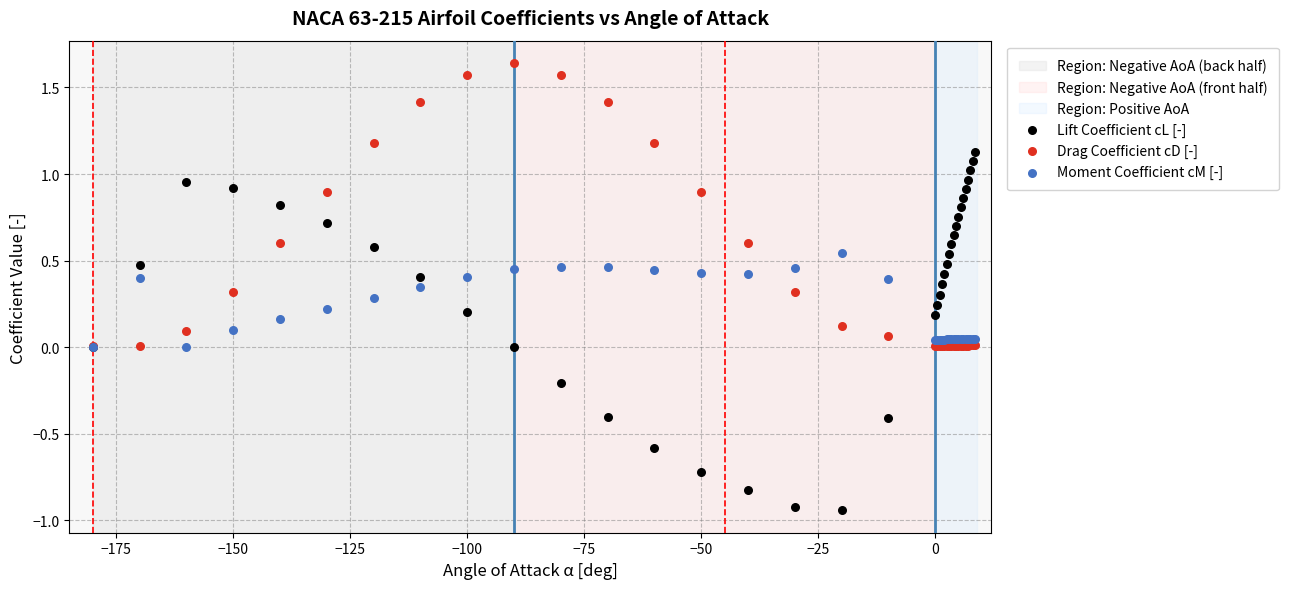

Which series has the widest spread of Y values?

Lift Coefficient cL [-]